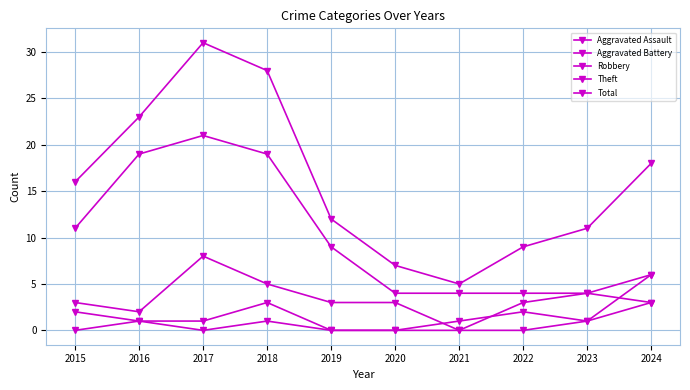

Does the chart have visible grid lines?

Yes